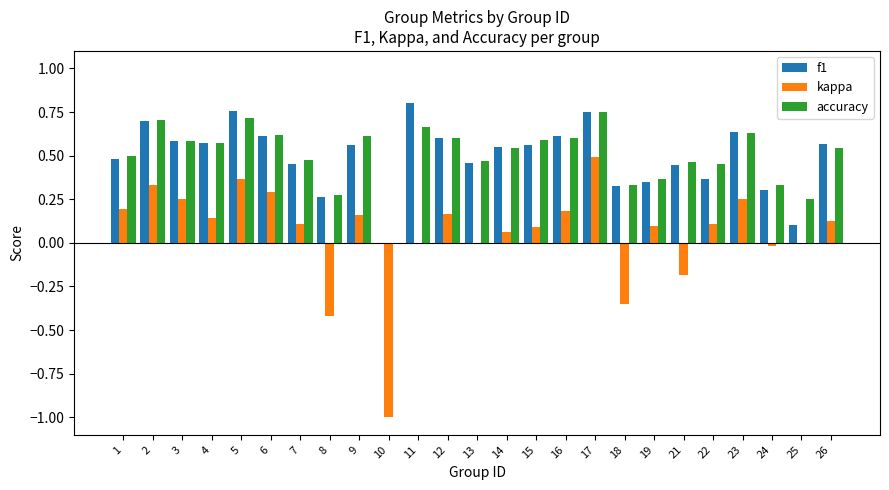

What is the sum of all f1 values?

12.4